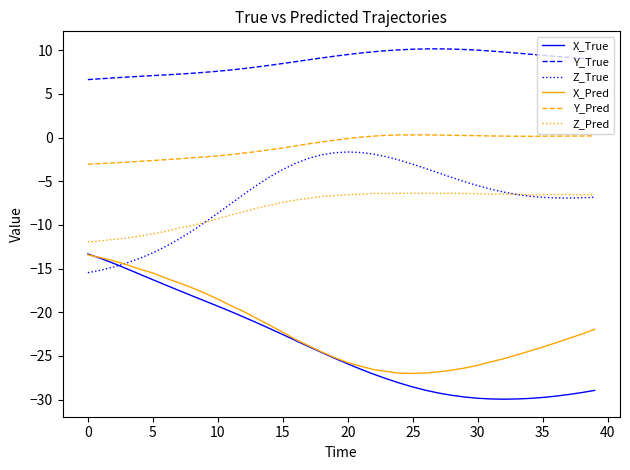

Which series has the widest spread of values?

X_True